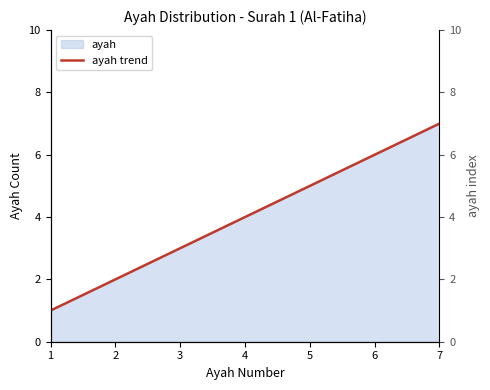

How many values are between 2 and 6?

5